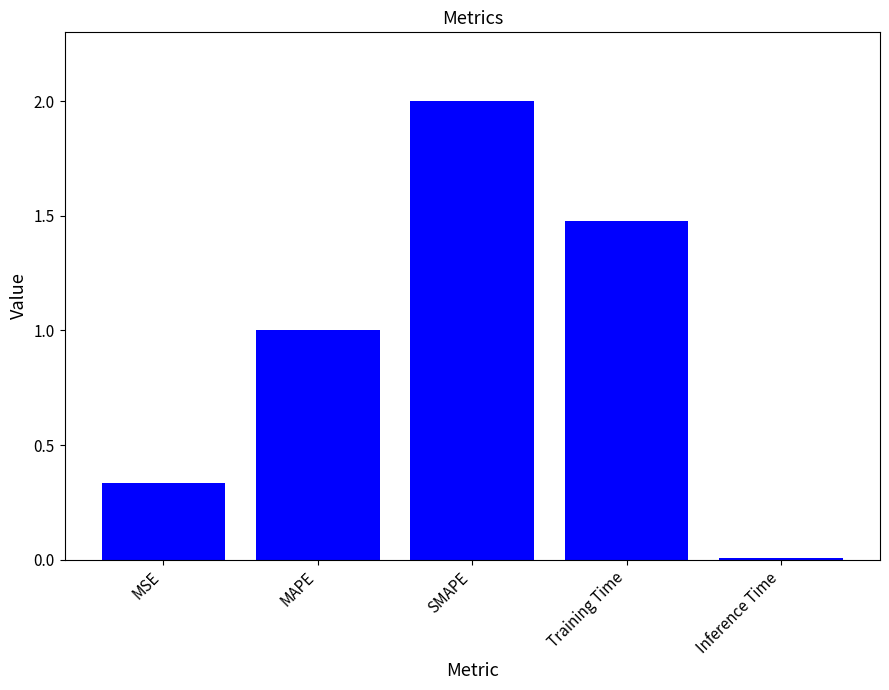

Are the bars horizontal?

No